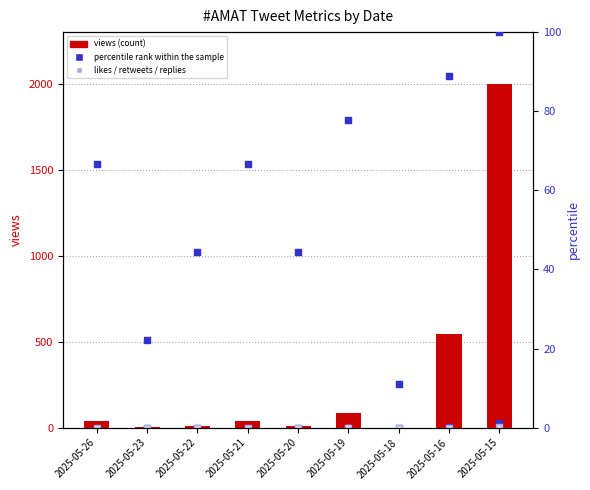

Which series has the largest total across all categories?

views